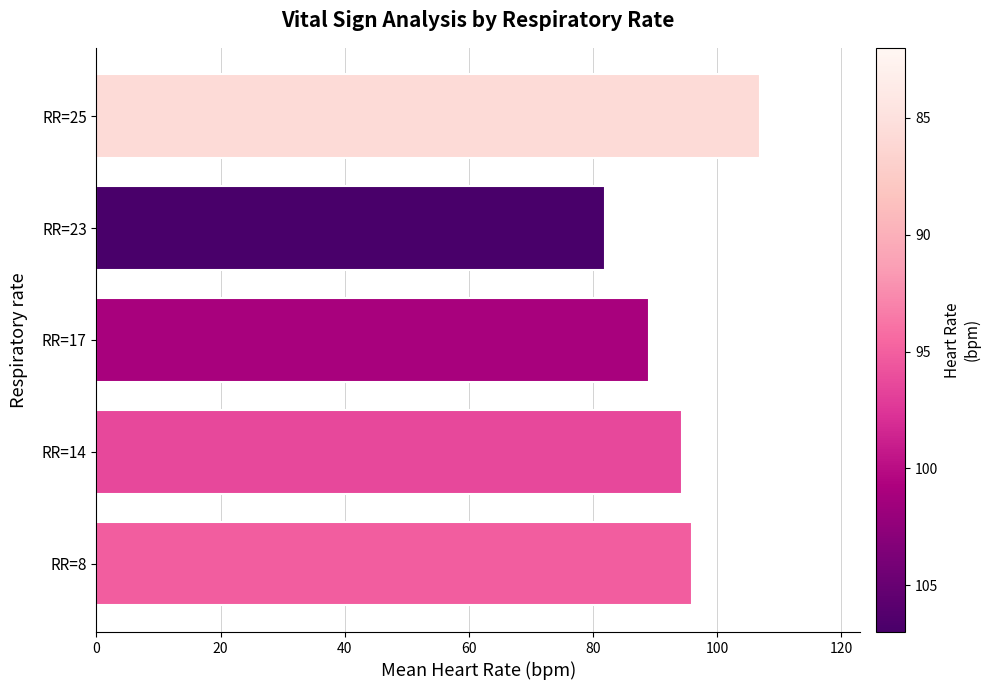

The value at RR=14 is 94.4. True or false?

True